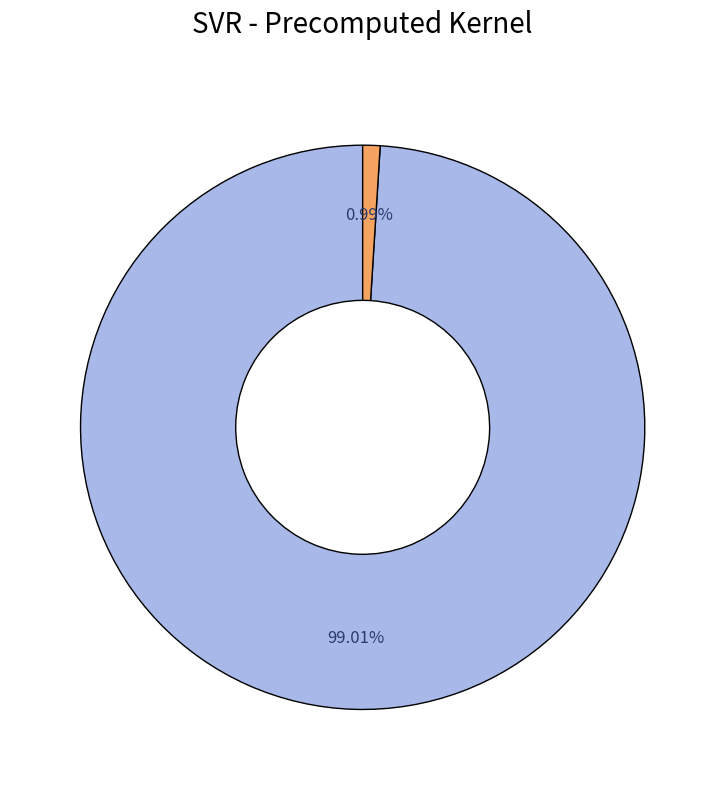

Is there any slice that represents more than half of the pie?

Yes